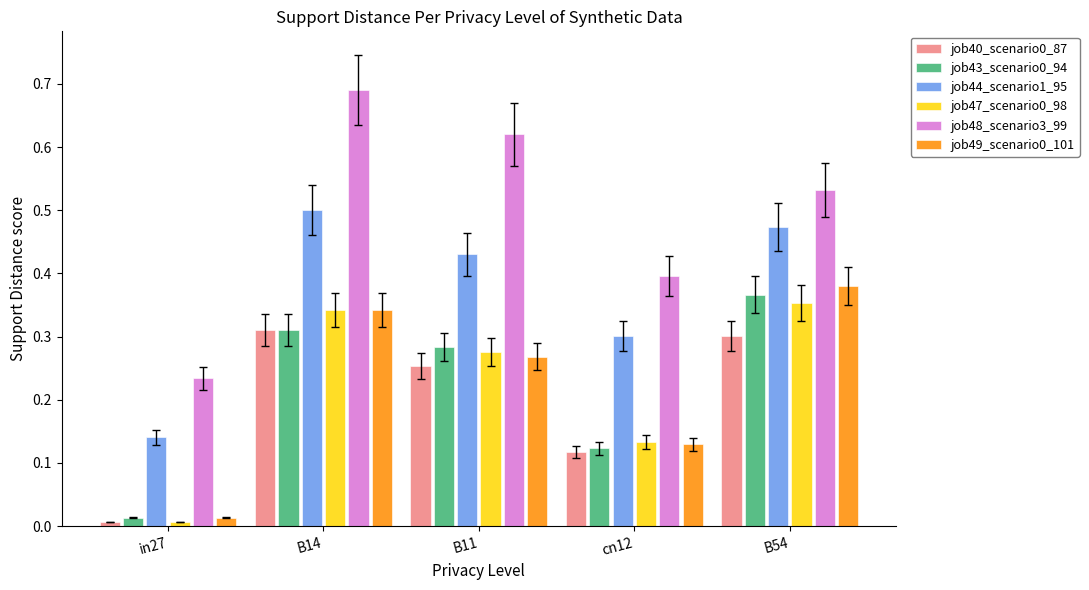

What is the sum of the job44_scenario1_95 values at B14 and cn12?

0.8